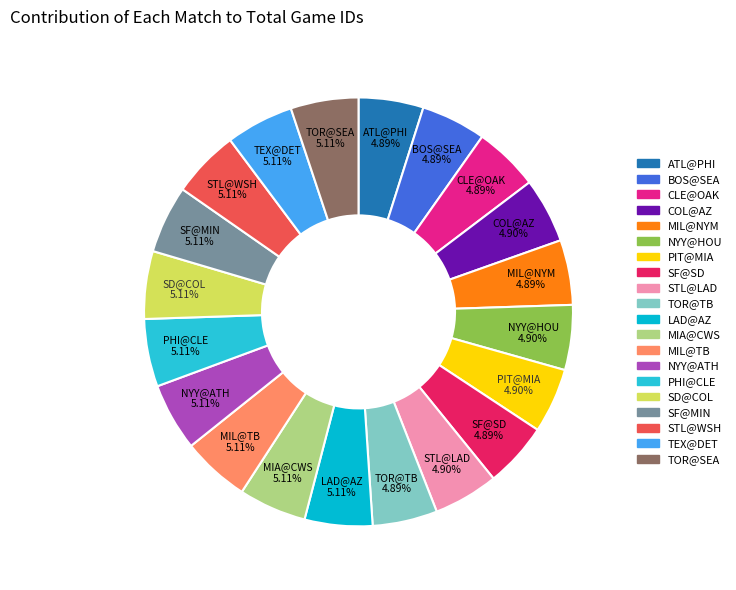

To the nearest percent, what portion does STL@WSH represent?

5%